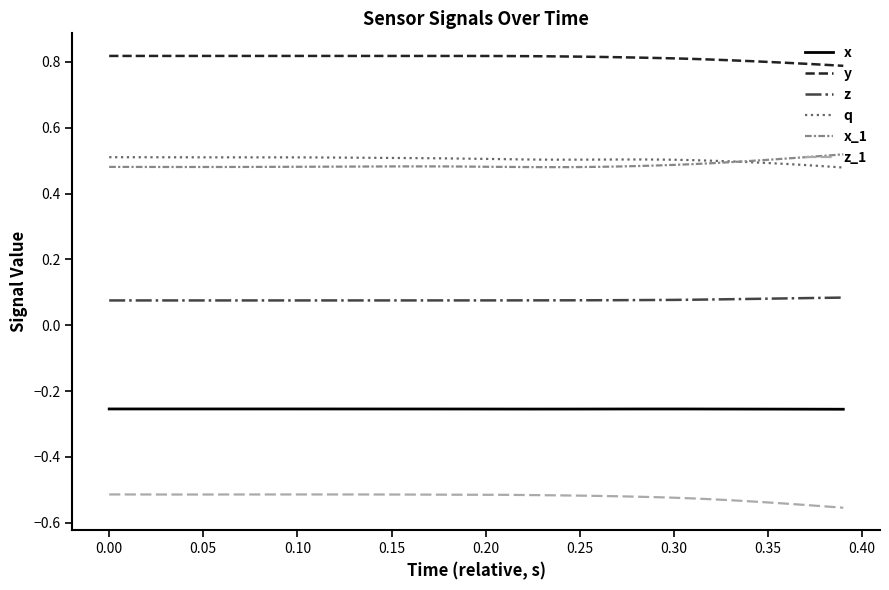

Does the chart have visible grid lines?

No